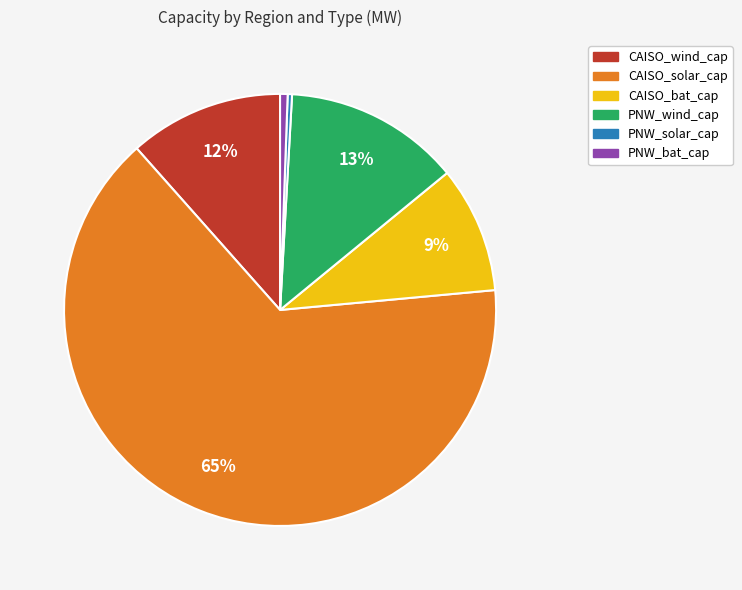

How many slices are in this pie chart?

6